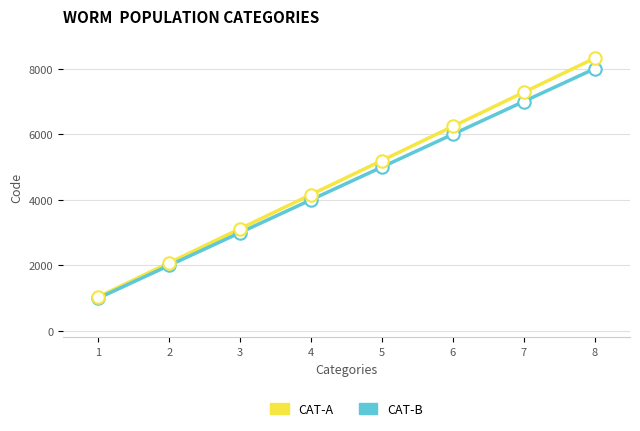

What are all the series names shown in the legend?

CAT-A, CAT-B